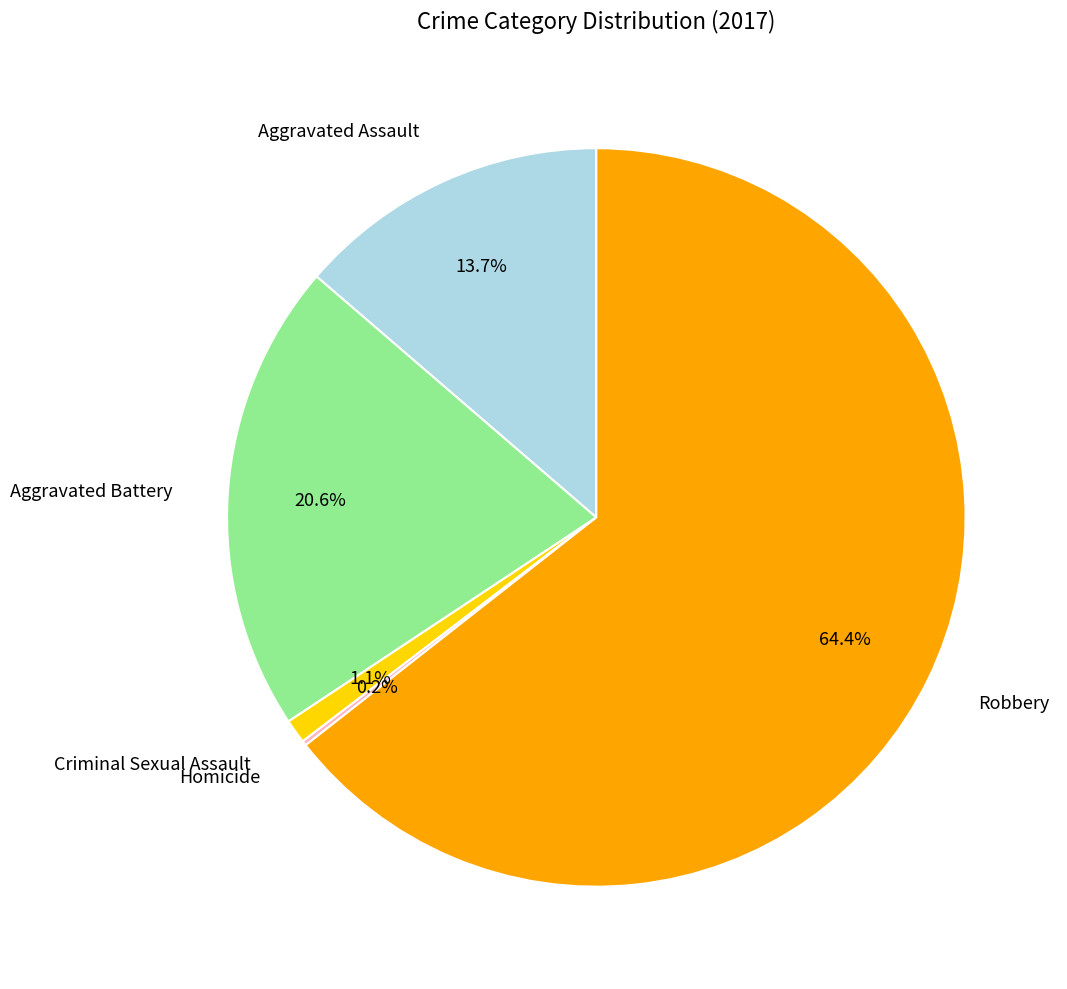

Is it true that Robbery is 64% of the pie?

True